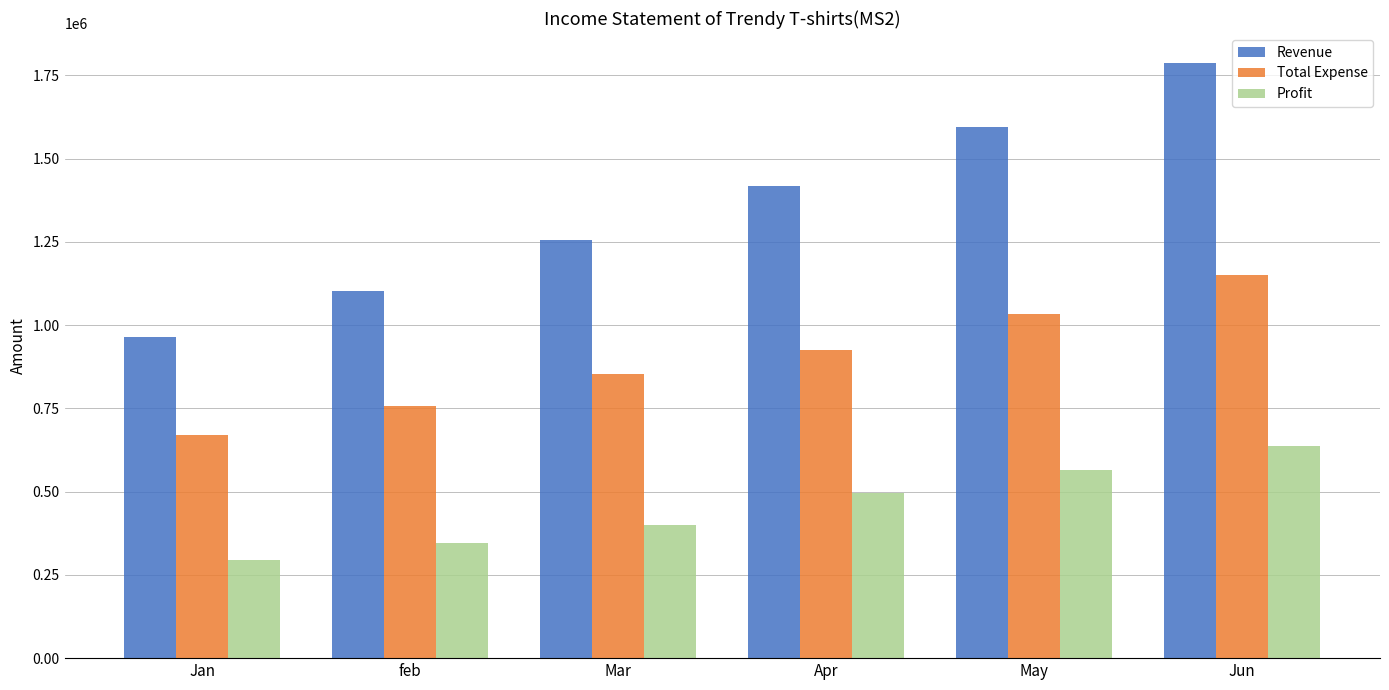

Which series has the largest total across all categories?

Revenue